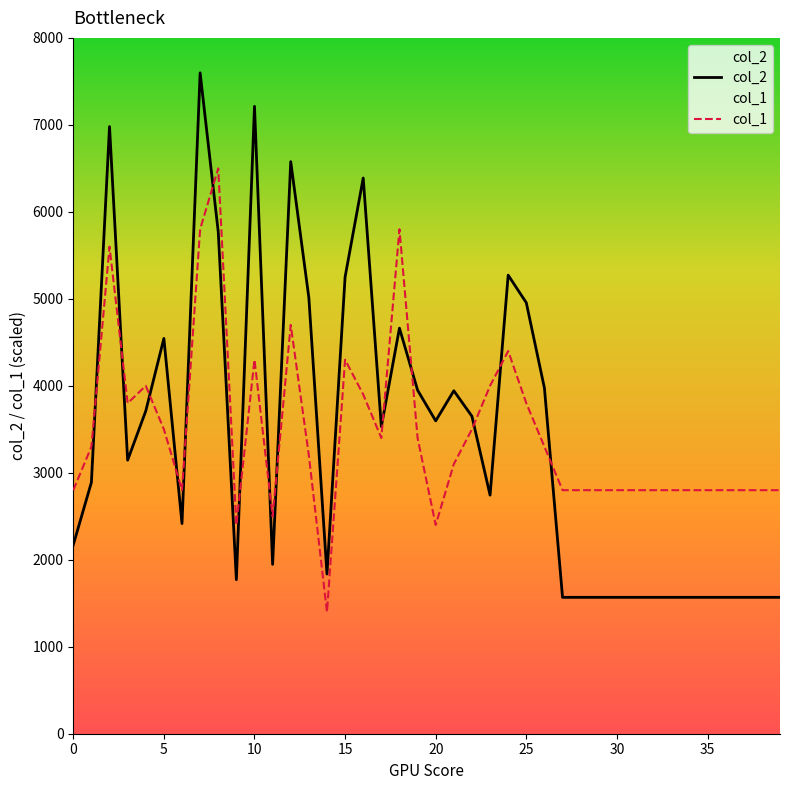

At how many categories does at least one series exceed 2386?

39